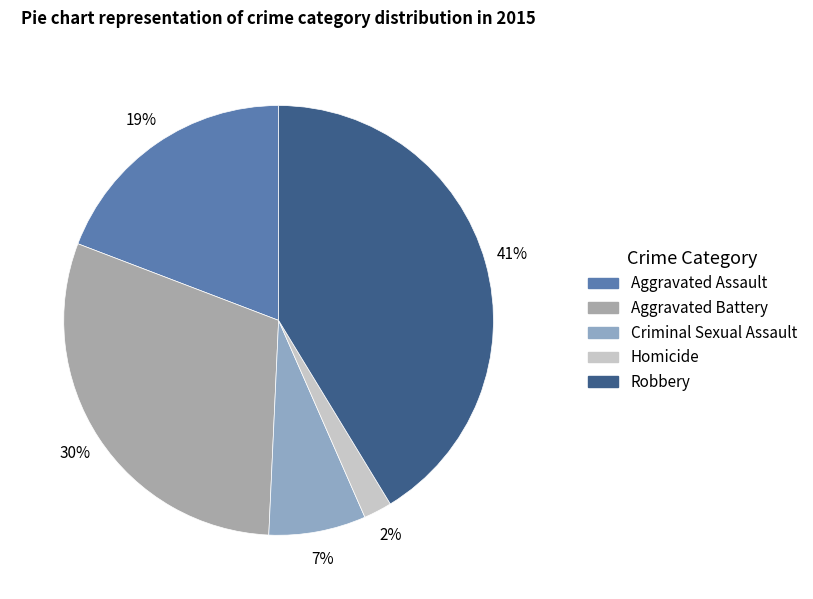

To the nearest percent, what is the difference between the largest and smallest slice percentages?

39%